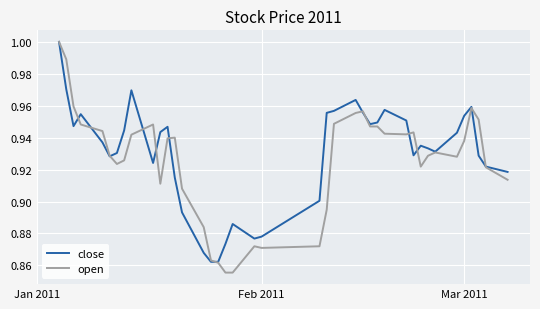

Which series has the largest range (max minus min)?

open